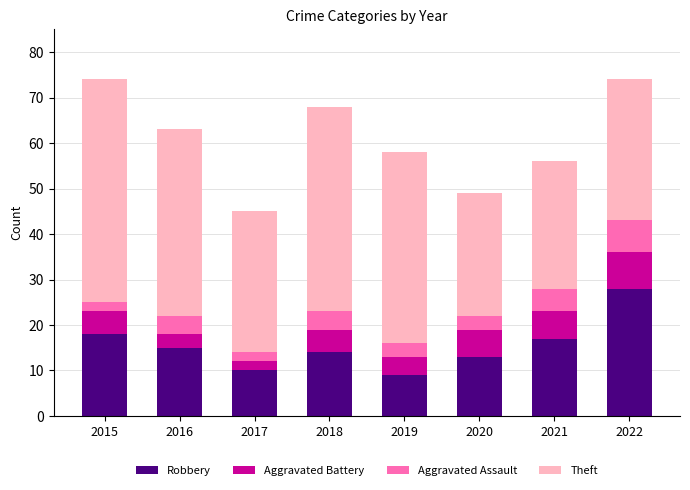

Count the number of data series in this chart.

4